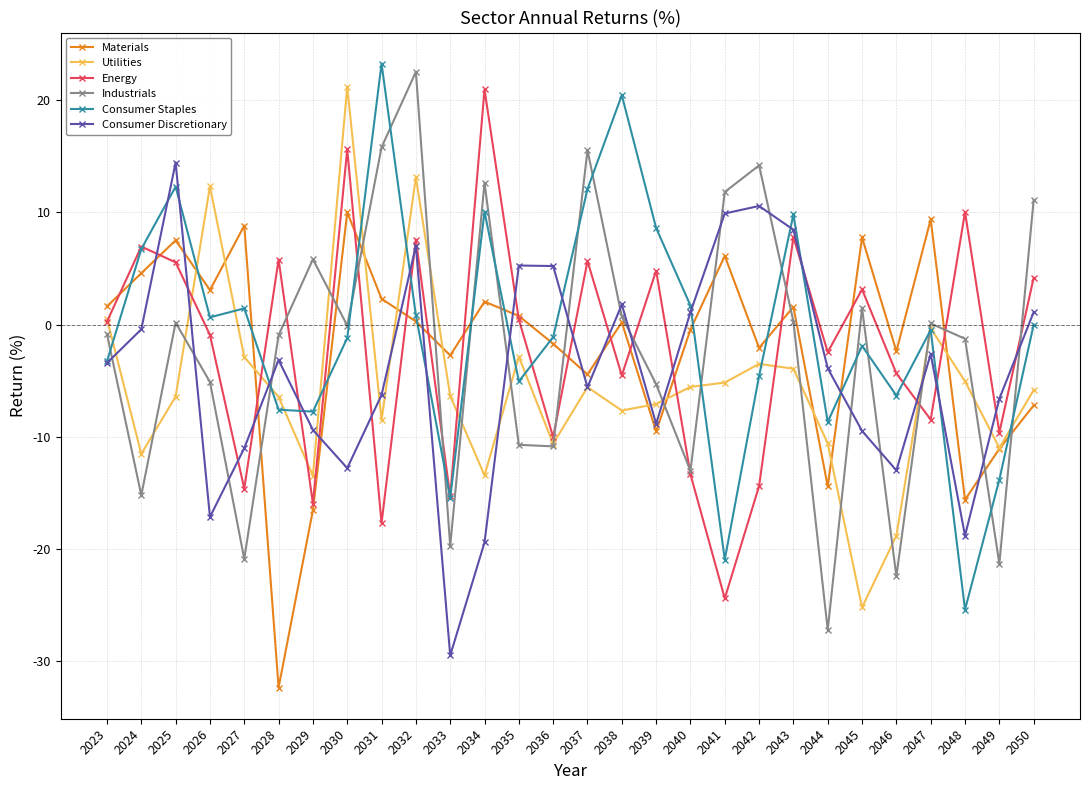

What is the approximate value of Industrials at 2041?

11.8